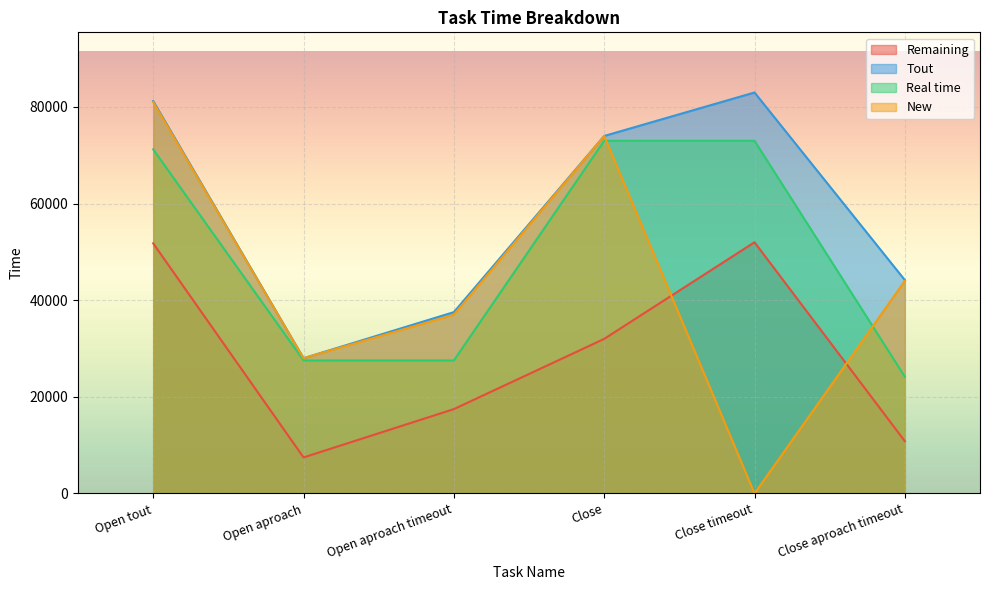

How many data points in New are above 44000?

2